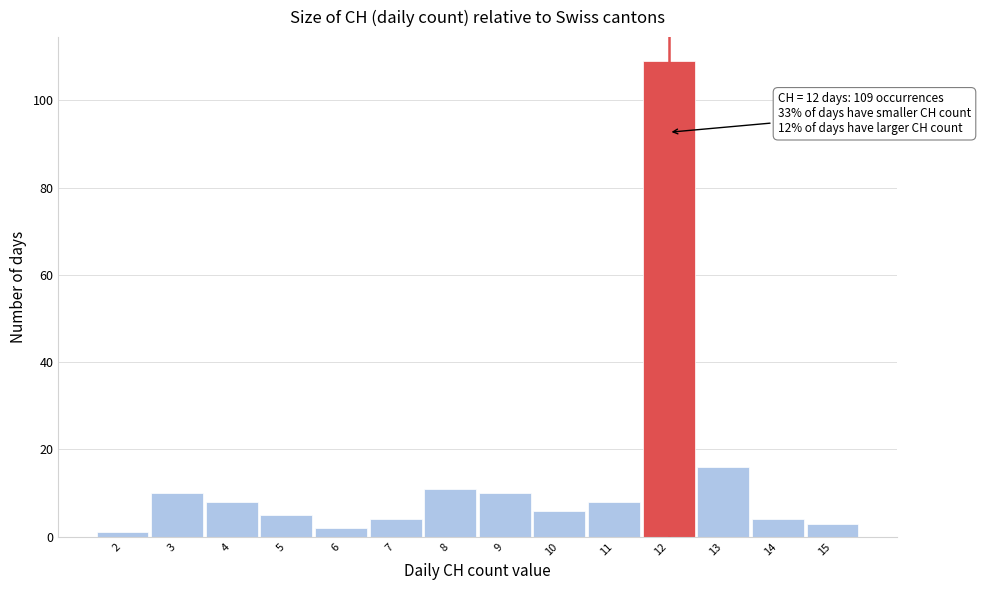

Which range on the x-axis has the tallest bar?

11.5 to 12.5